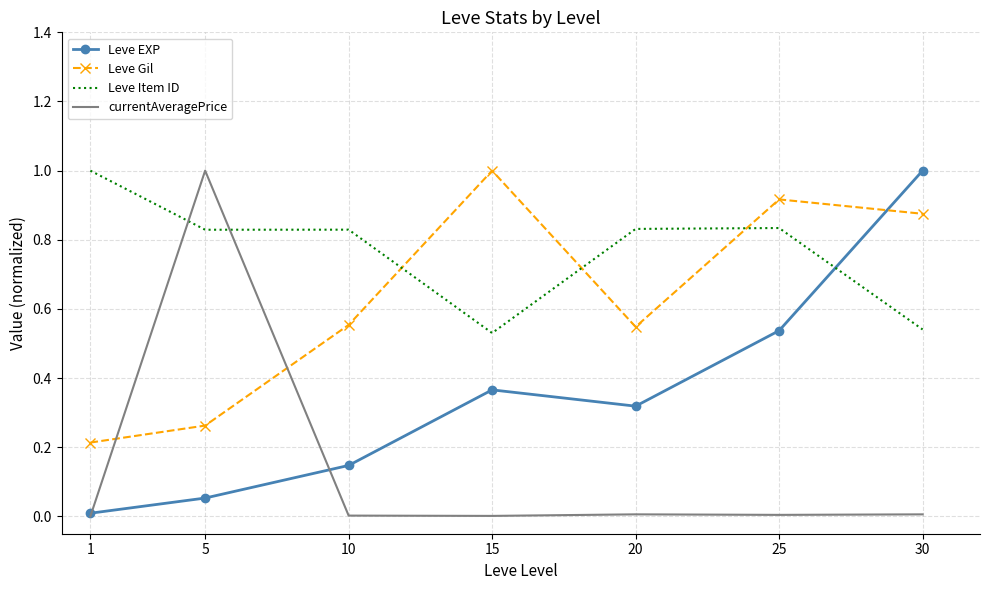

What are all the series names shown in the legend?

Leve EXP, Leve Gil, Leve Item ID, currentAveragePrice